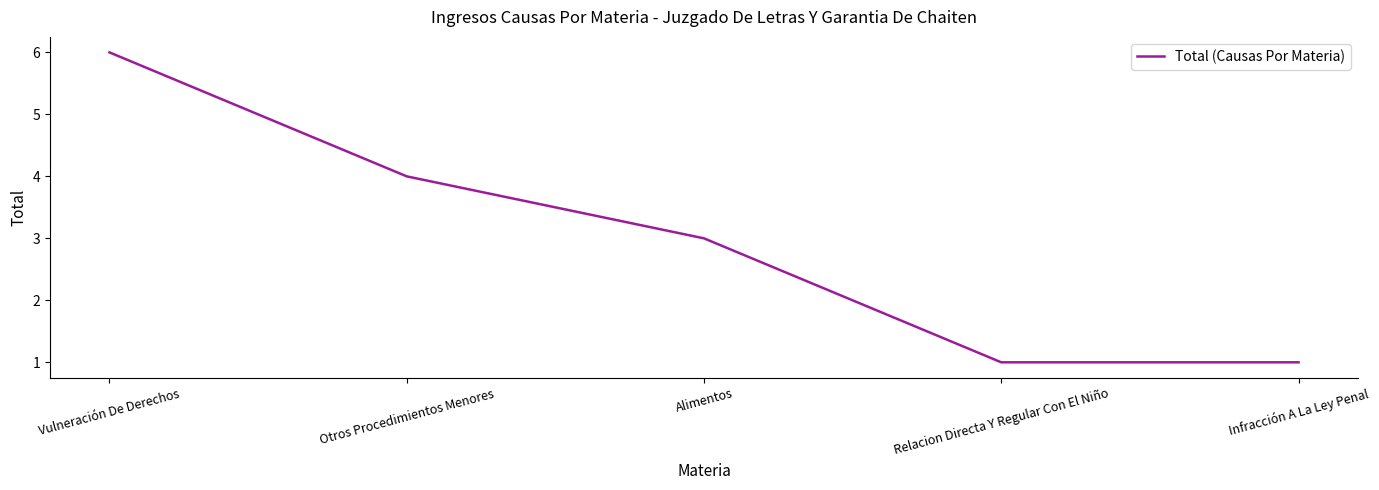

Count the values in the range 1 to 4.

4